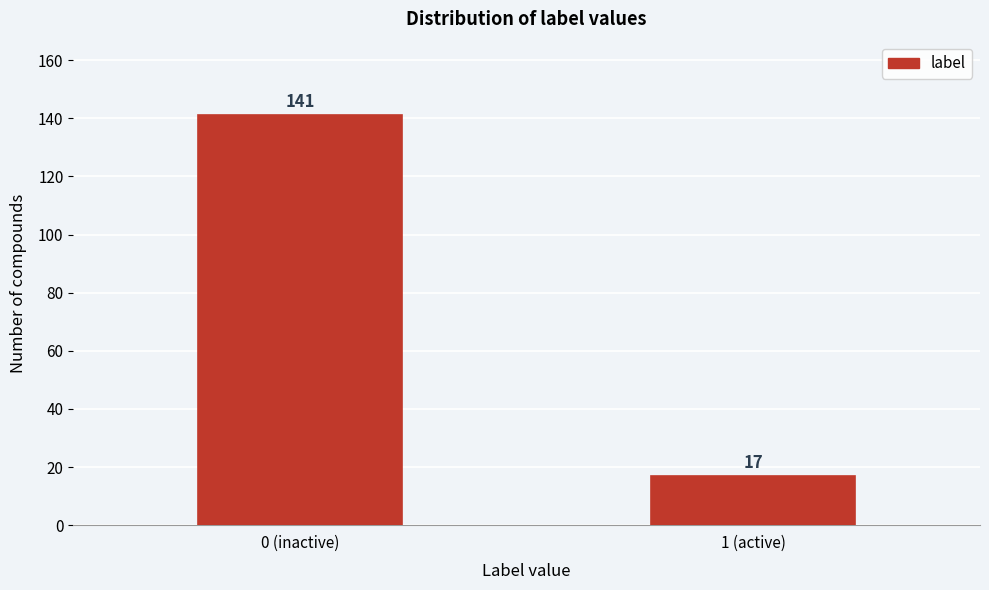

Reading left to right, what are all the values shown in this chart?

0 (inactive)=141	1 (active)=17